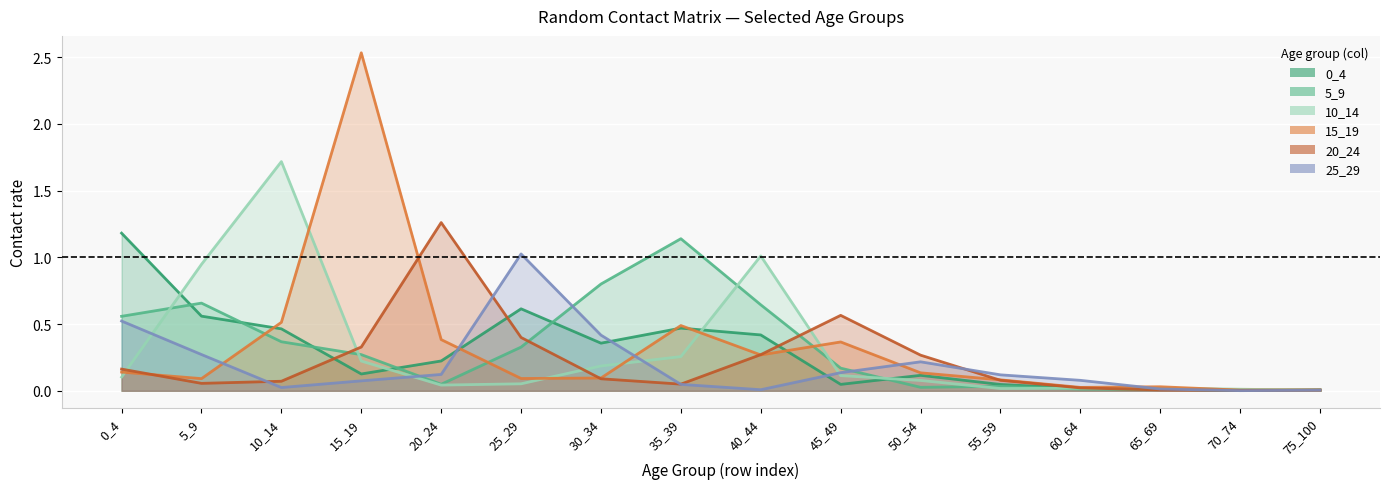

Which label corresponds to the largest value in the chart?

15_19